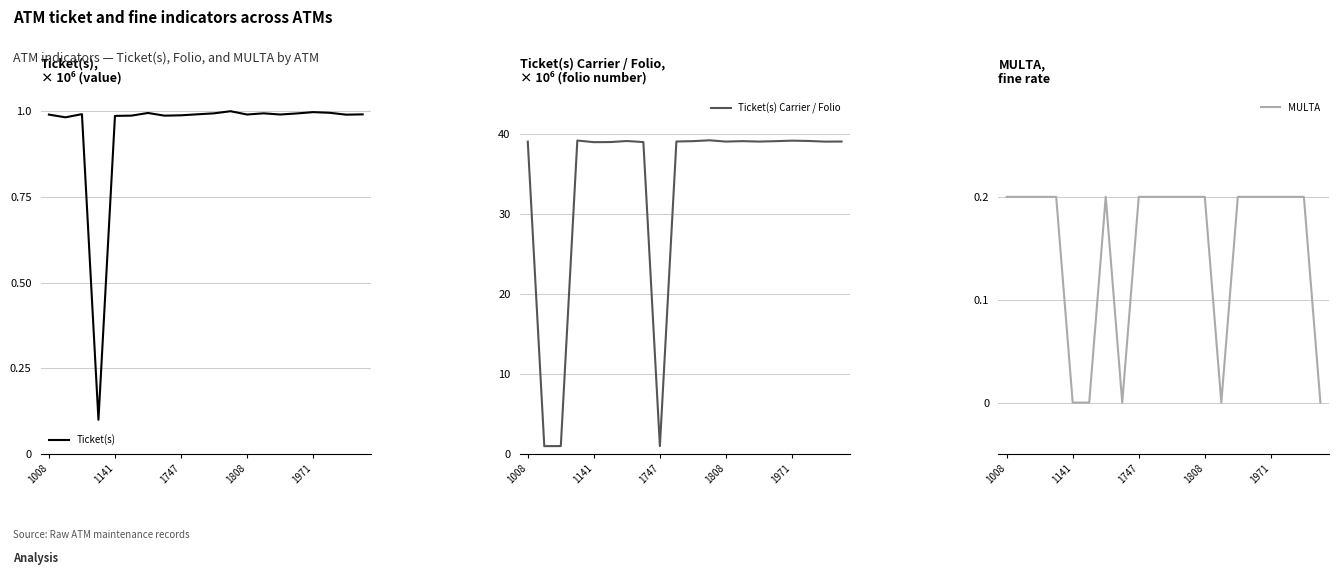

What is the label of the 9th point from the right?

11